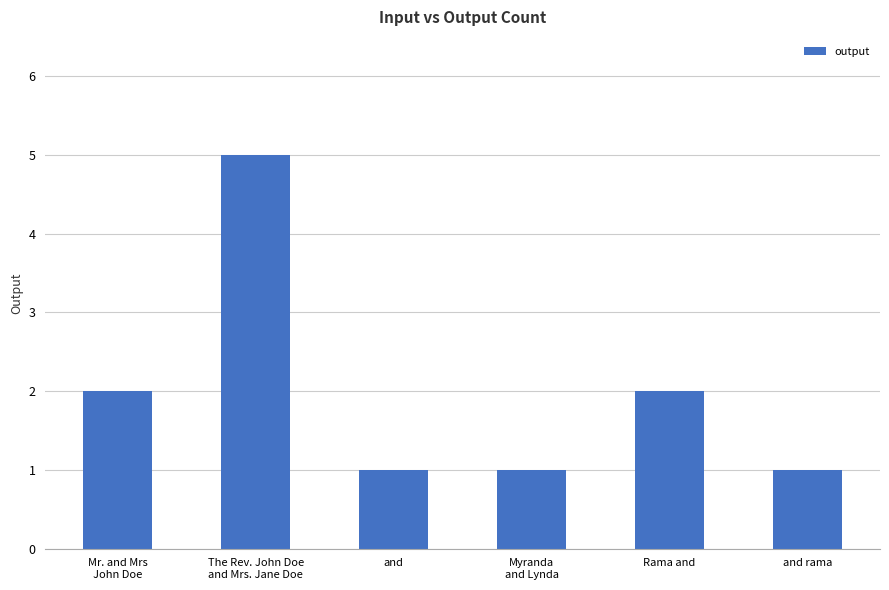

True or false: the data shows 0 at and.

False